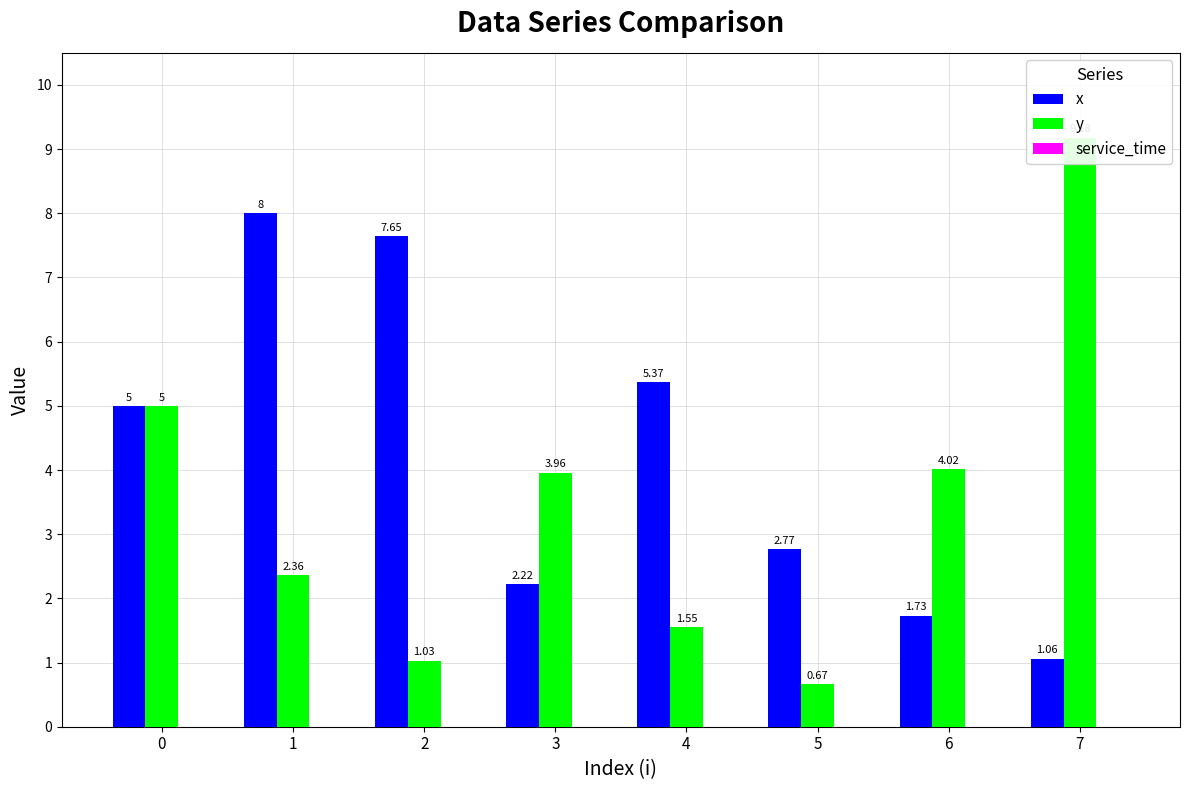

How many categories are shown in the chart?

8